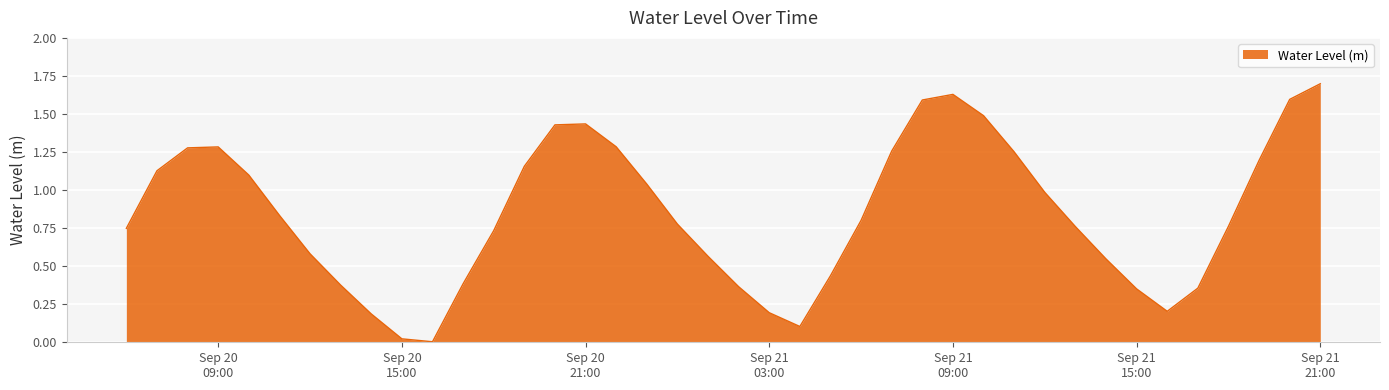

What is the maximum value shown in the chart?

1.7